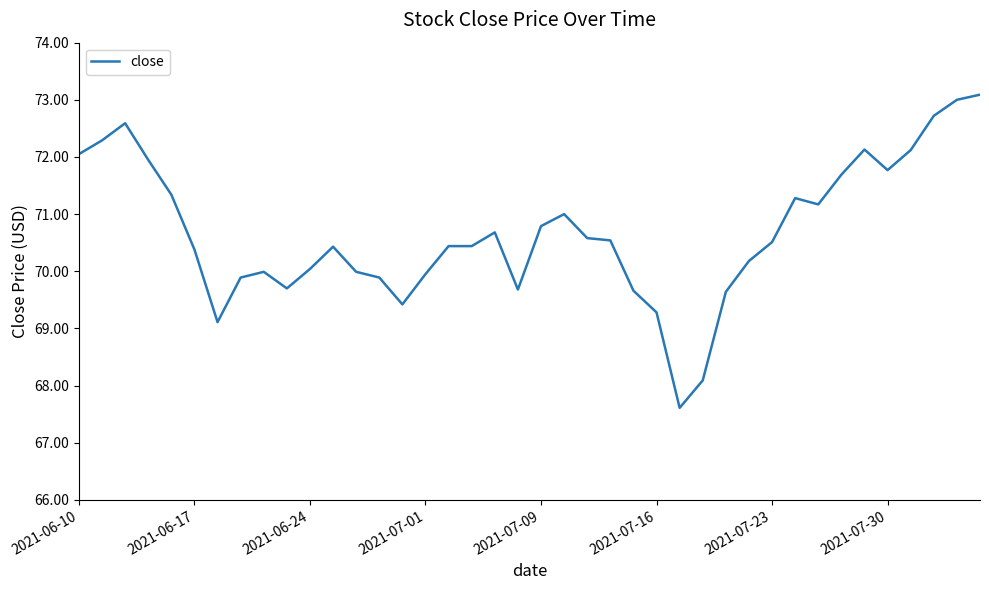

What is the maximum value shown in the chart?

73.1